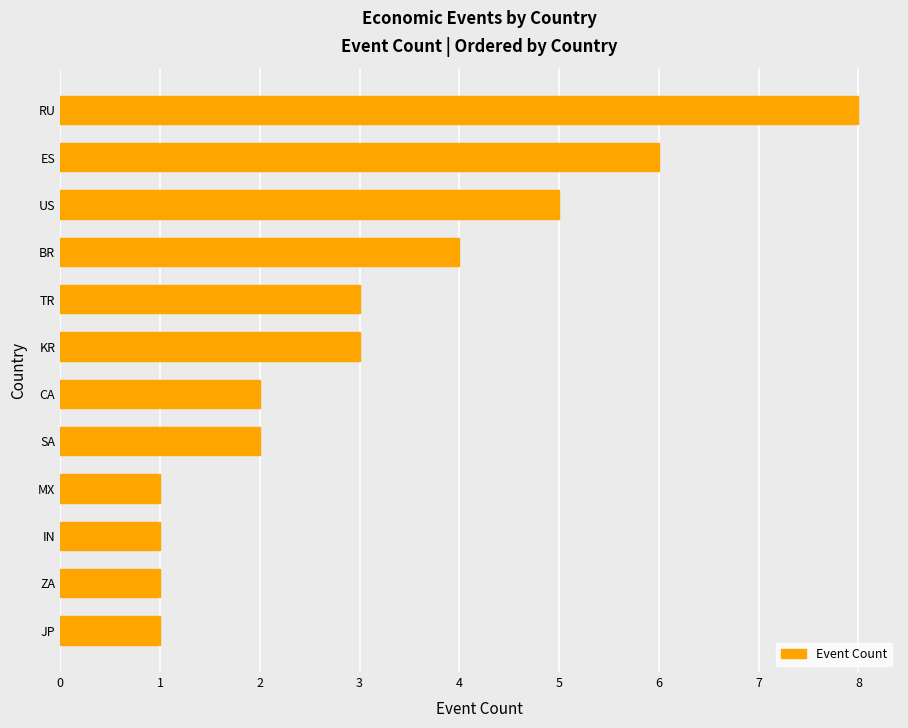

What is the sum of all values?

37